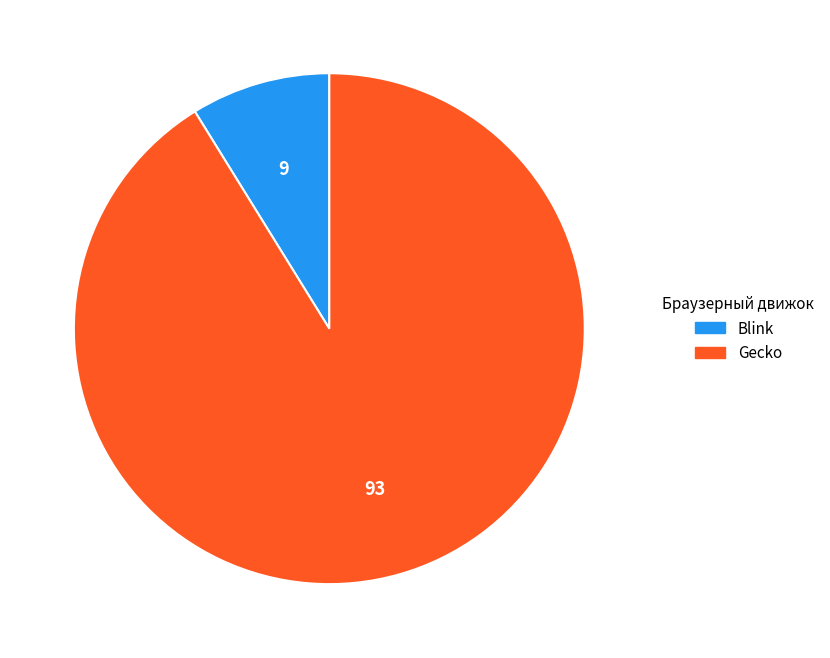

Combined, do Gecko and Blink account for over 50%?

Yes